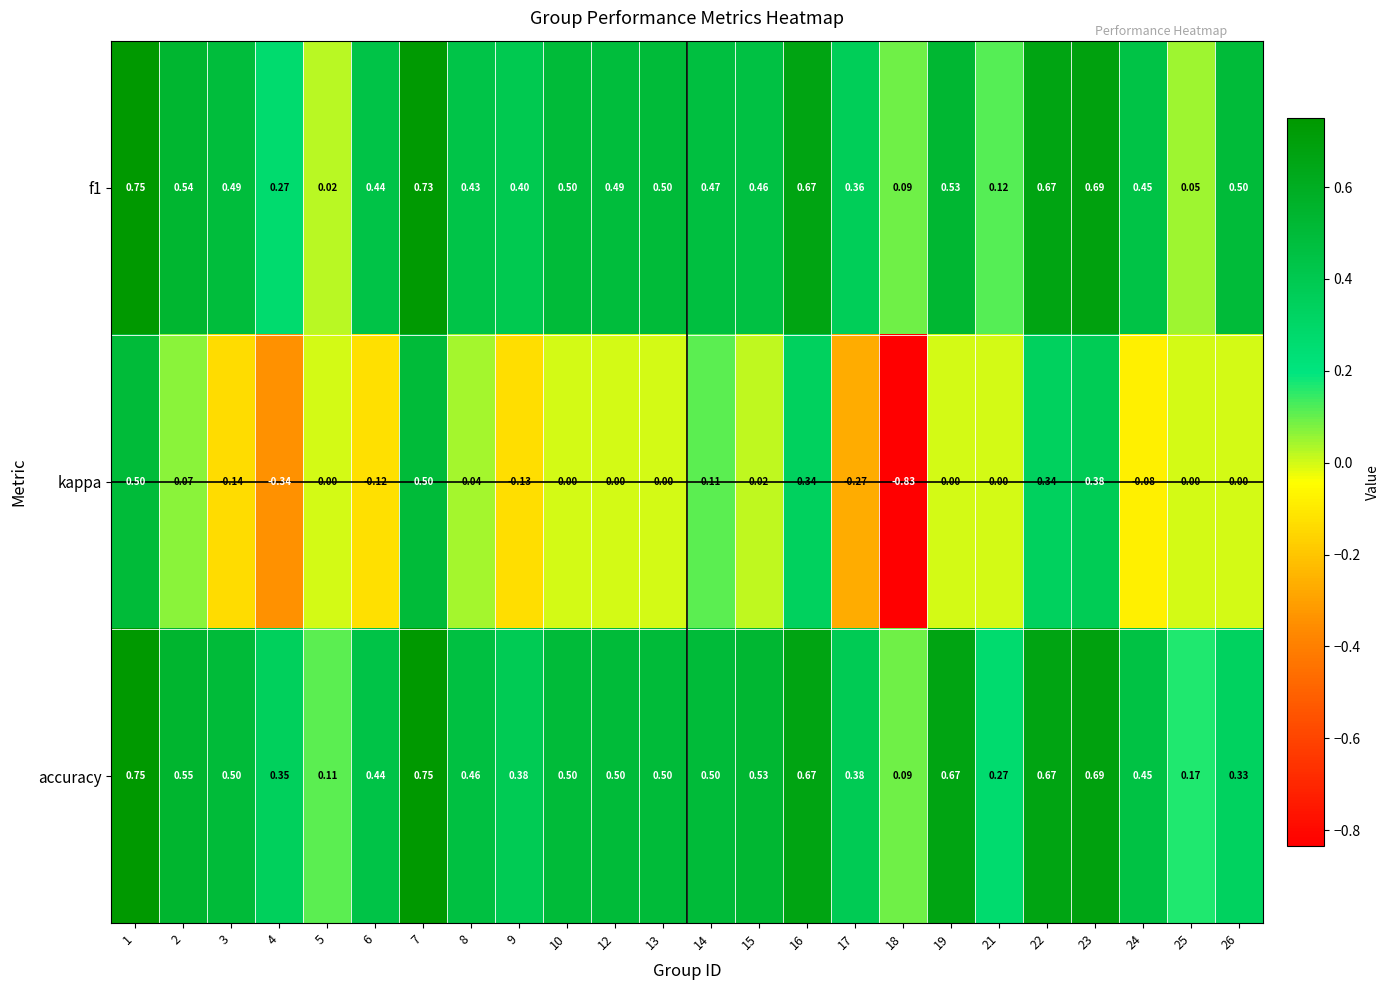

Which series has the widest spread of values?

kappa